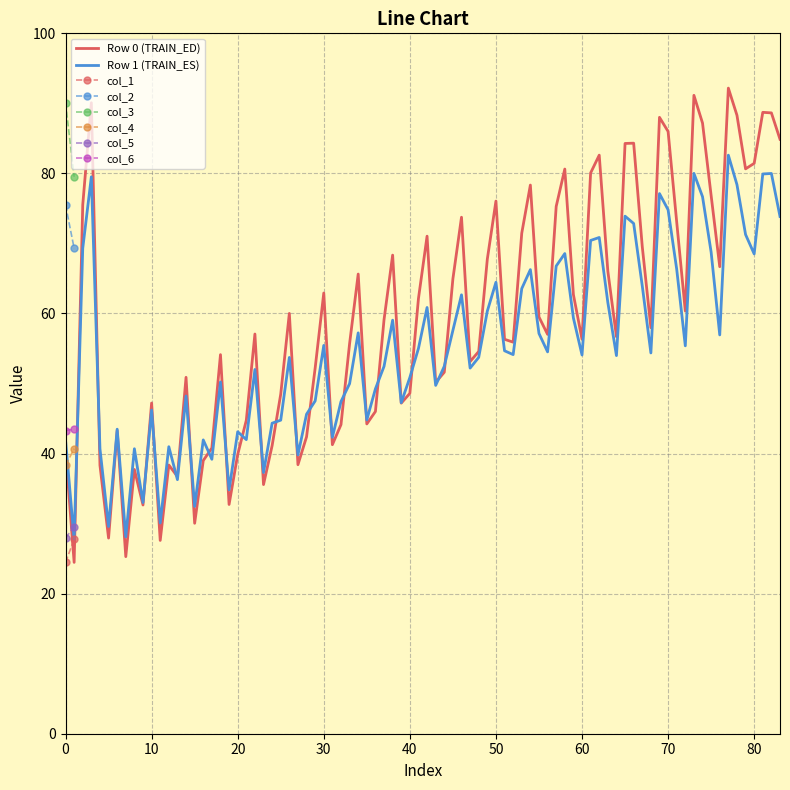

The col_5 series shows 48.1 at 1. True or false?

False